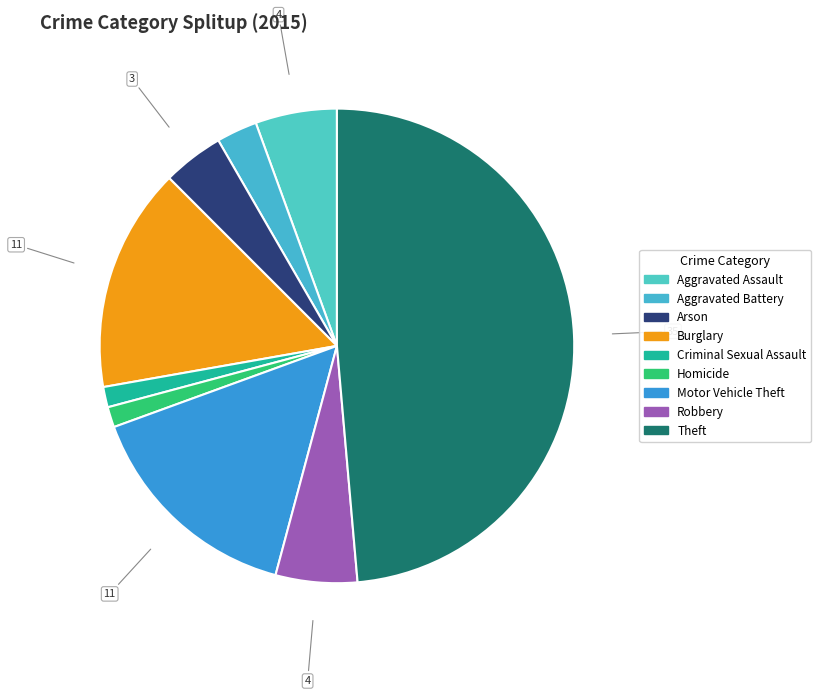

What percentage is the Robbery slice, to the nearest percent?

6%